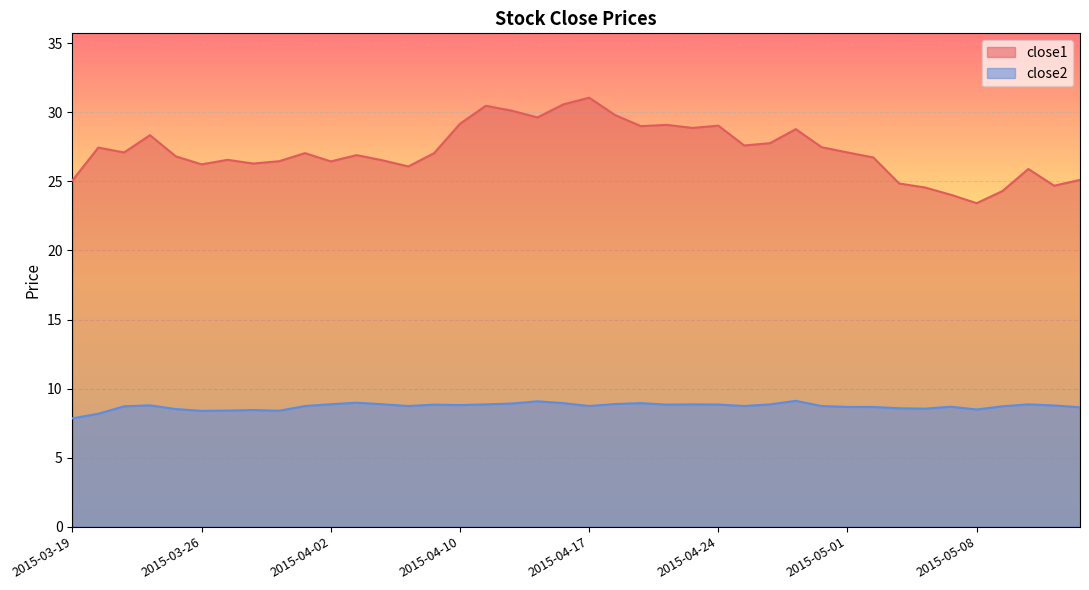

What is the sum of all close2 values?

348.4